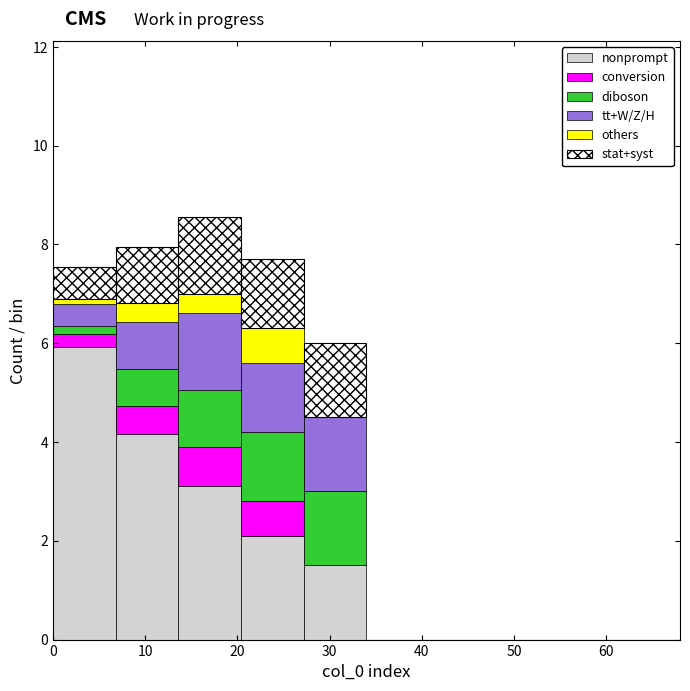

Reading left to right, list every stacked bar in this chart as the range it spans on the x-axis followed by its total height. Neither the bar edges nor the heights are printed on the chart, so give them approximately, as read against the axes.

0.0 to 6.8: 7.6
6.8 to 13.6: 8.0
13.6 to 20.4: 8.6
20.4 to 27.2: 7.6
27.2 to 34.0: 6.0
34.0 to 40.8: 0
40.8 to 47.6: 0
47.6 to 54.4: 0
54.4 to 61.2: 0
61.2 to 68.0: 0